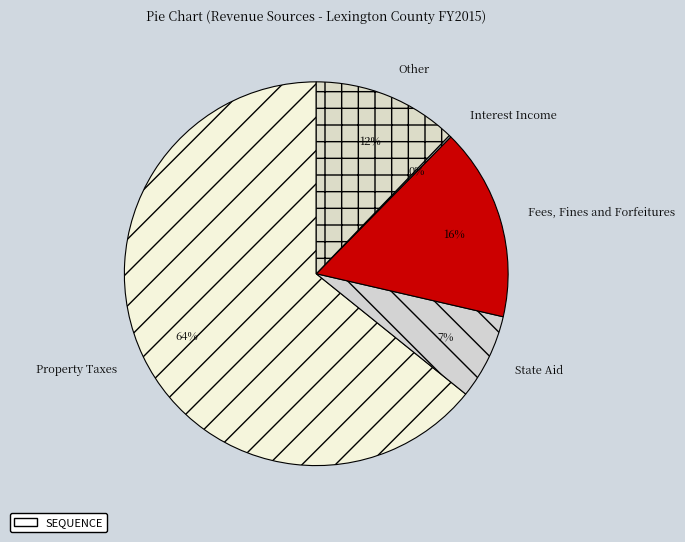

To the nearest percent, what portion does Fees, Fines and Forfeitures represent?

16%